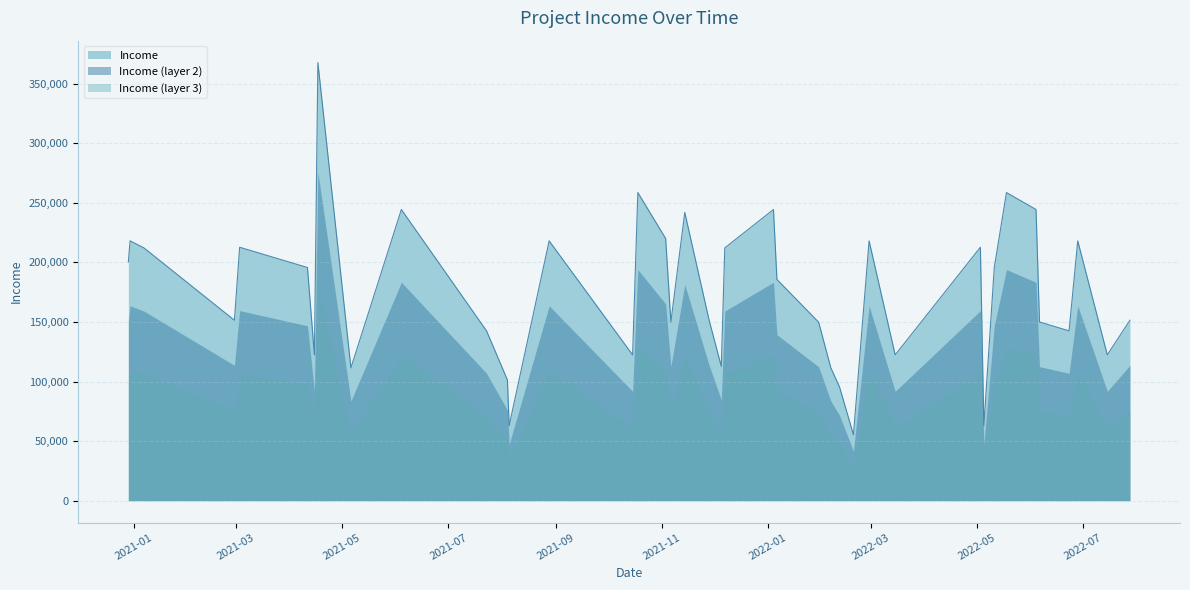

What is the approximate value at 37?

151483.5